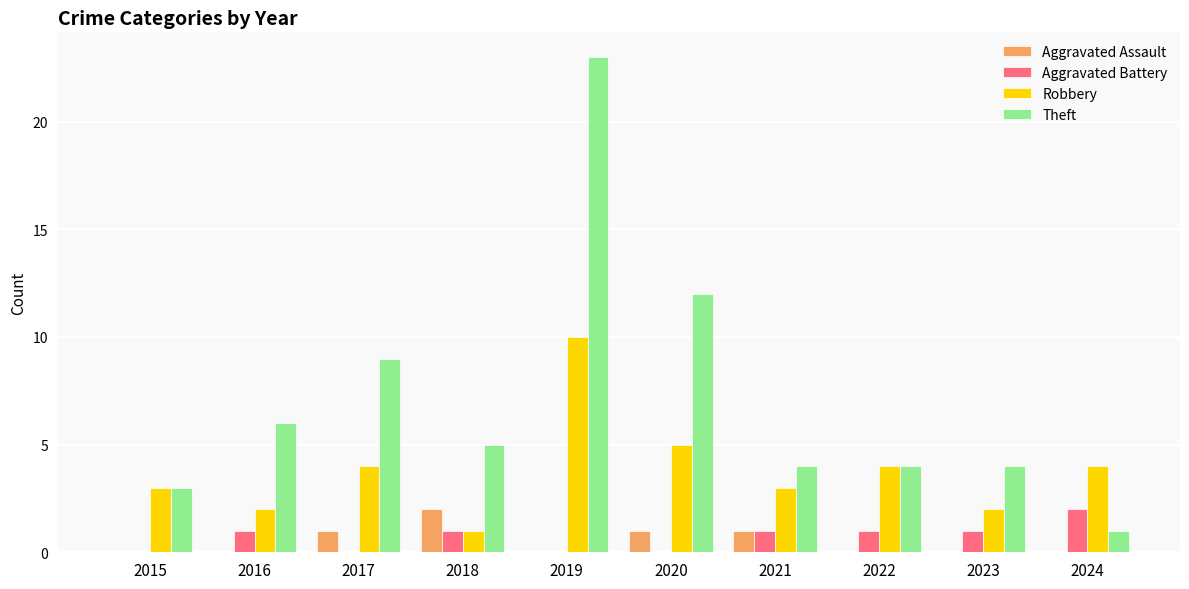

Which series changed the most between 2020 and 2023?

Theft